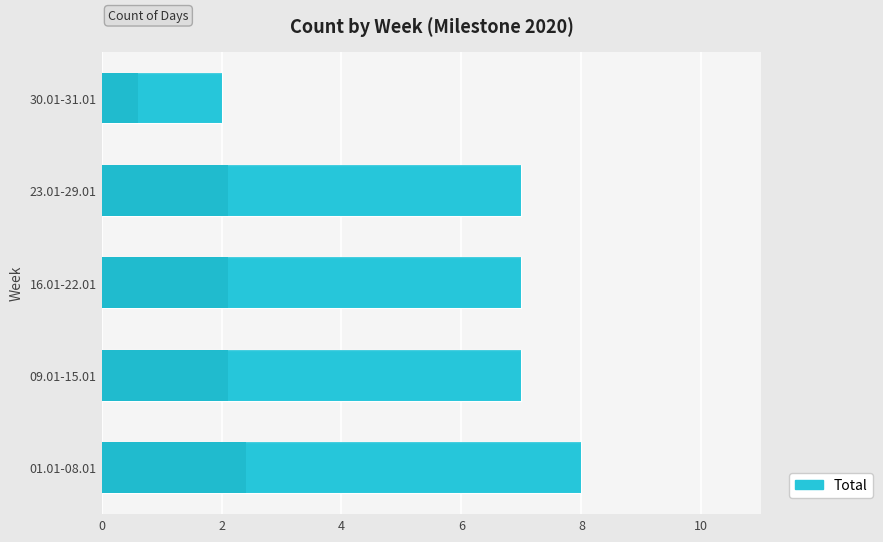

How many bars are there in total?

5